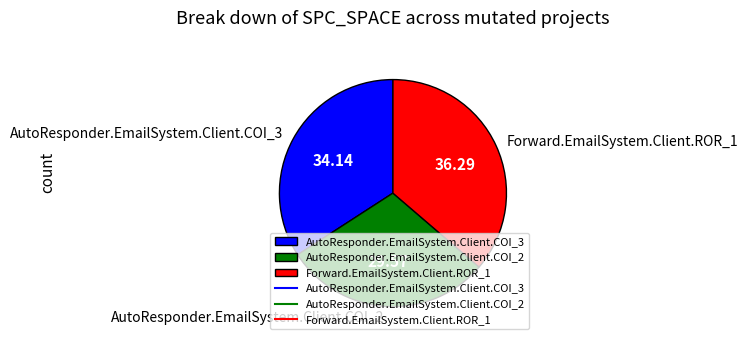

What is the ratio of the value at AutoResponder.EmailSystem.Client.COI_2 to the value at AutoResponder.EmailSystem.Client.COI_3?

0.9